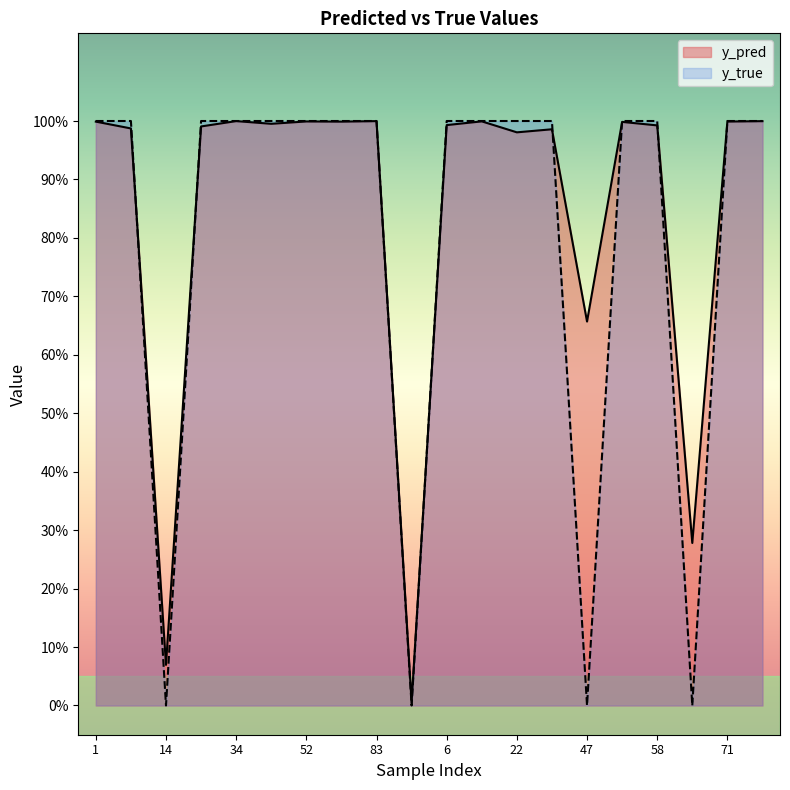

What is the highest value of the y_pred series?

1.0